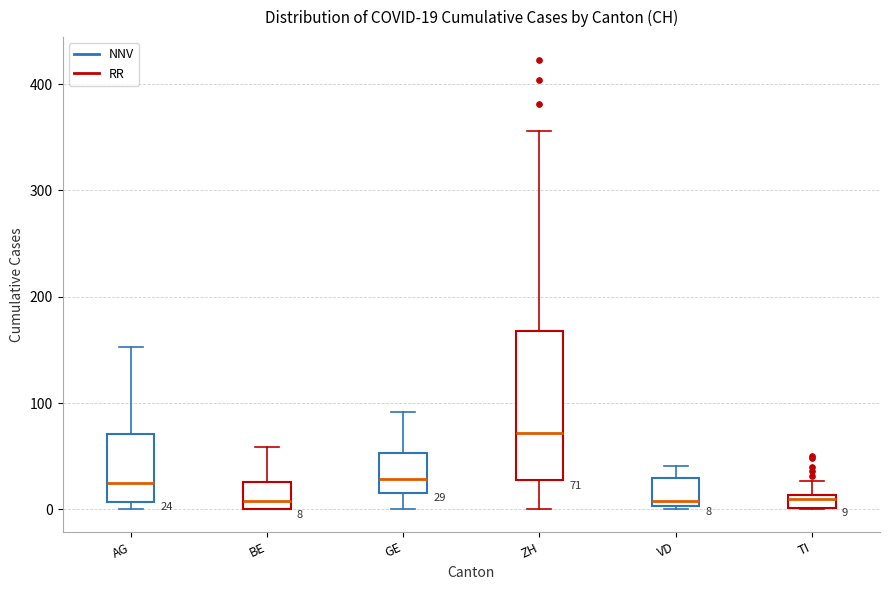

Comparing the boxes themselves (not the whiskers), which one is the tallest?

ZH